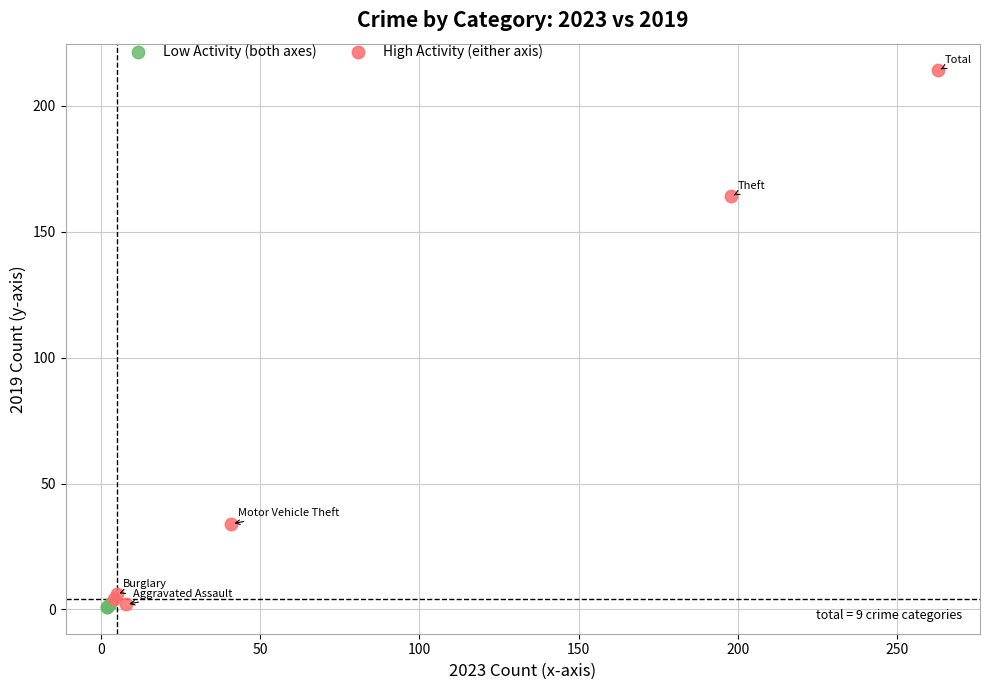

Which series has the largest Y range (max minus min)?

High Activity (either axis)